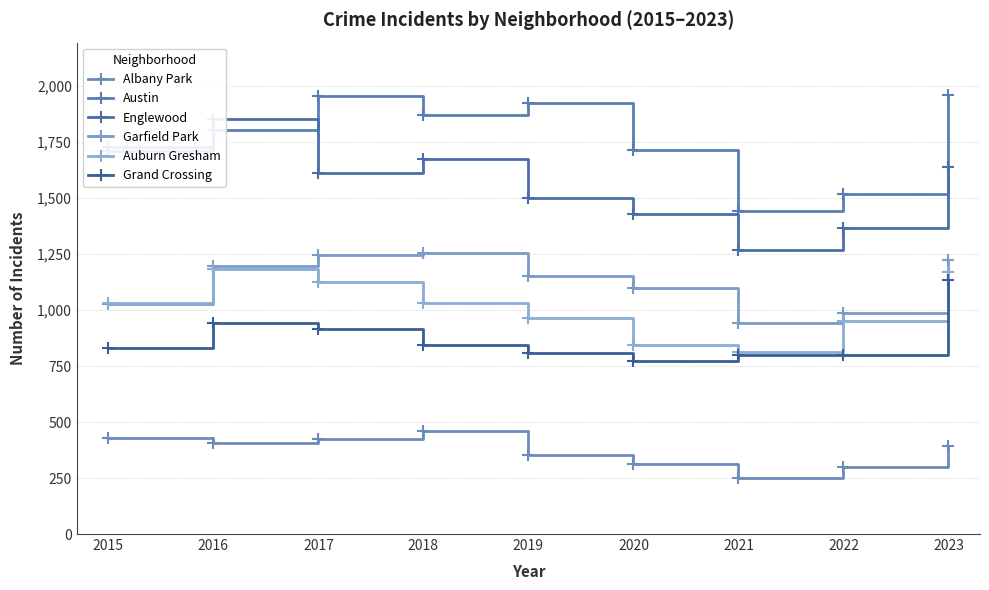

The value of Austin at 2015 is 1708. True or false?

True